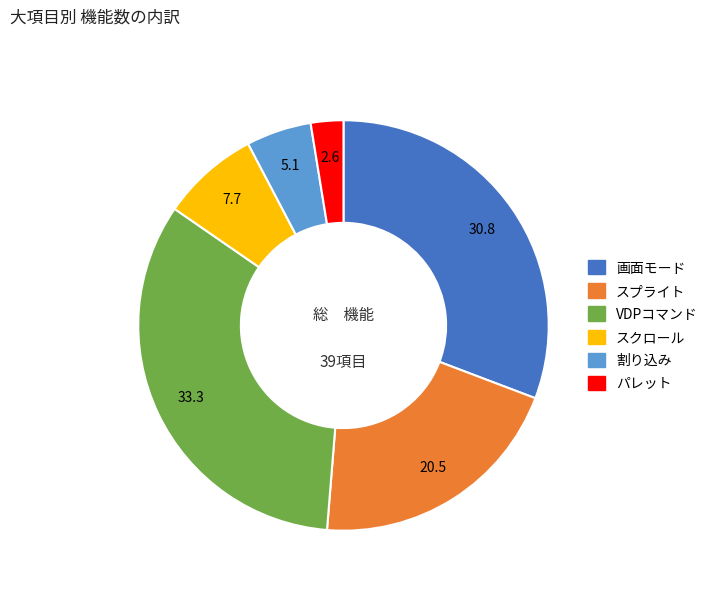

Do 画面モード and スクロール together represent more than half of the pie?

No